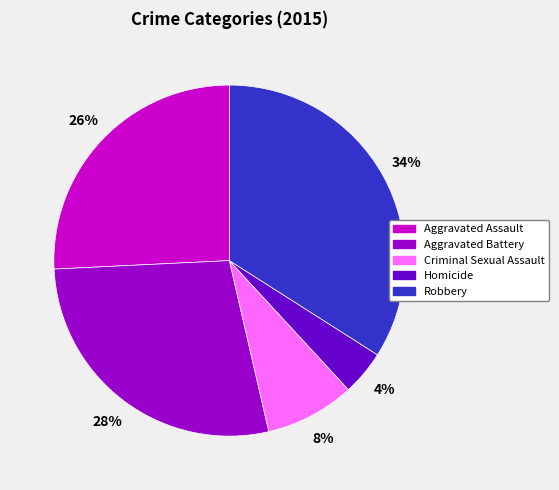

To the nearest percent, what is the average slice percentage?

20%